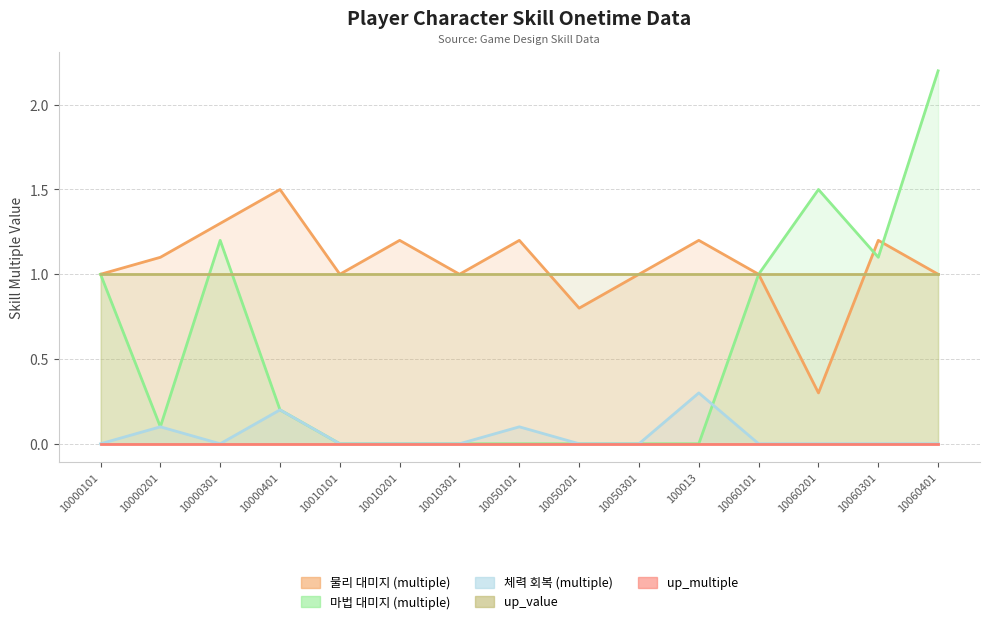

True or false: 물리 대미지 (multiple) and 체력 회복 (multiple) intersect in this chart.

False